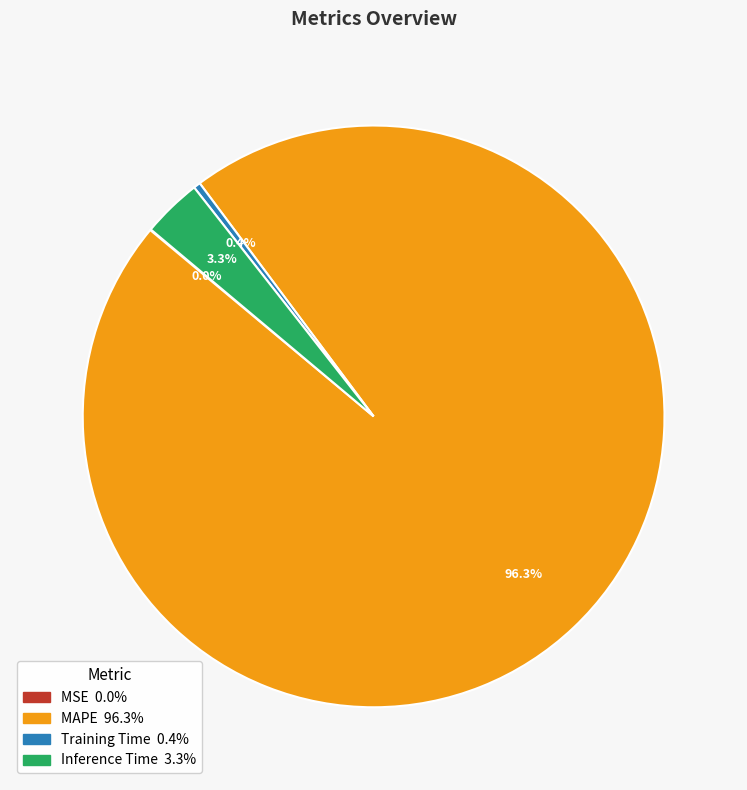

Which has a higher value, MAPE or Training Time?

MAPE